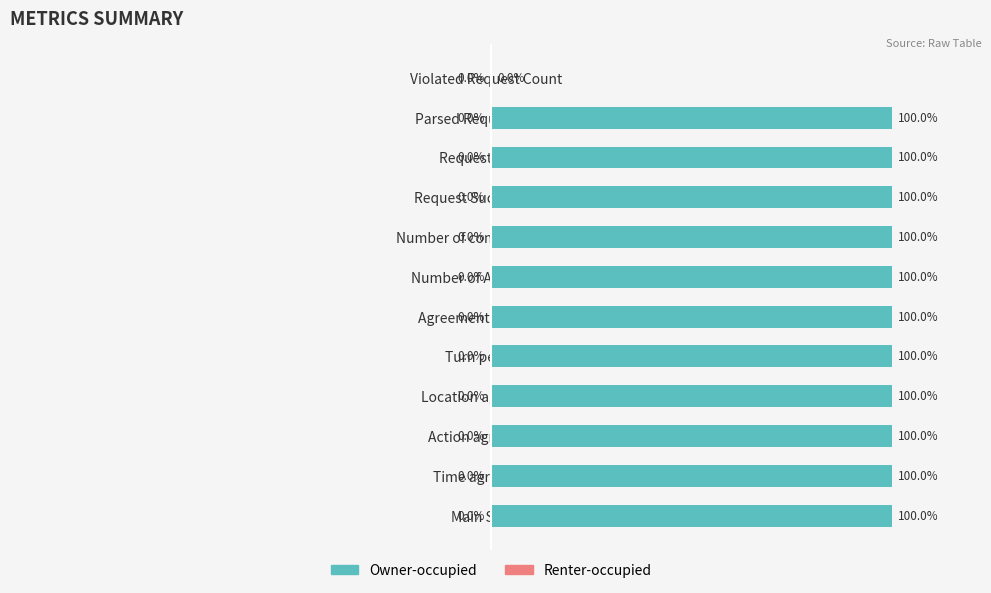

Are the bars horizontal?

Yes